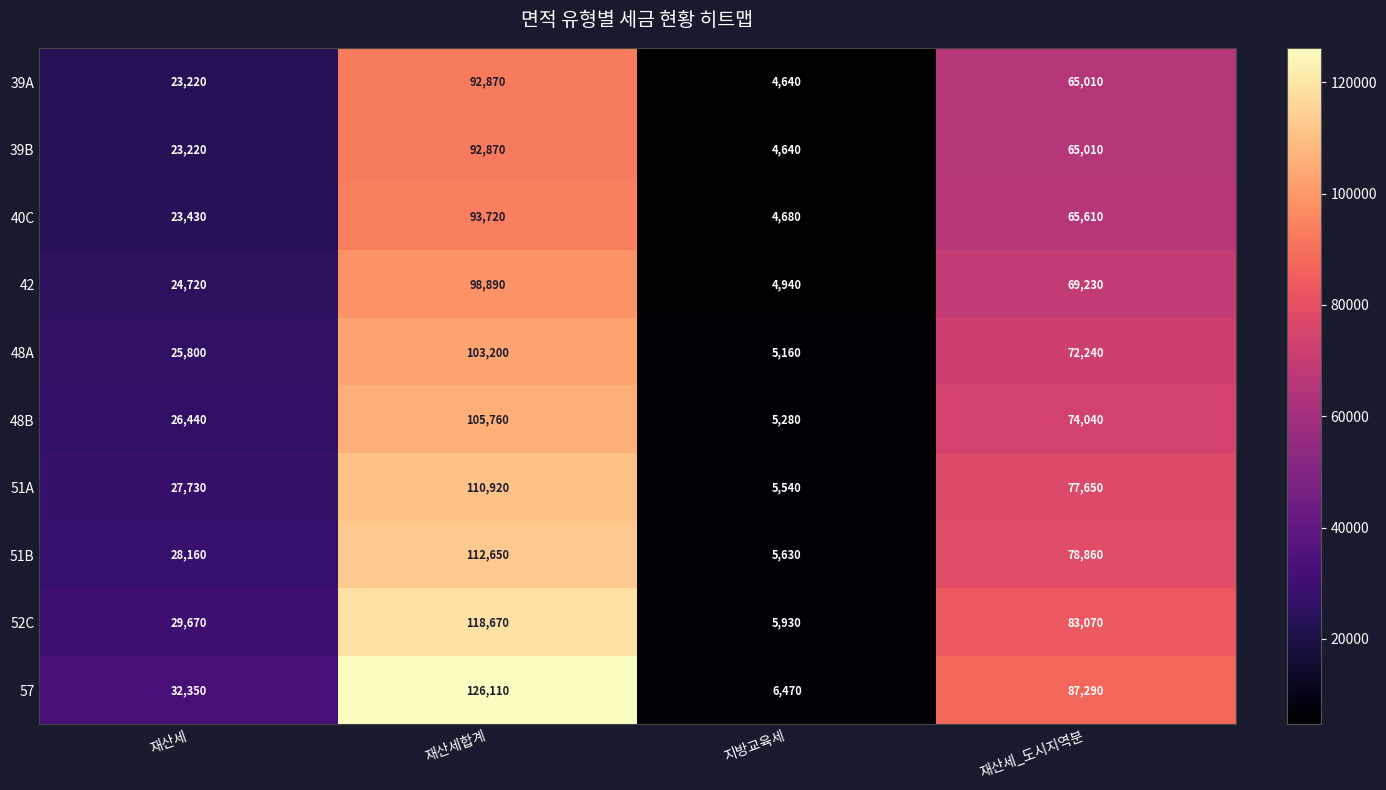

What is the difference between the maximum and minimum values in the 42 series?

93950